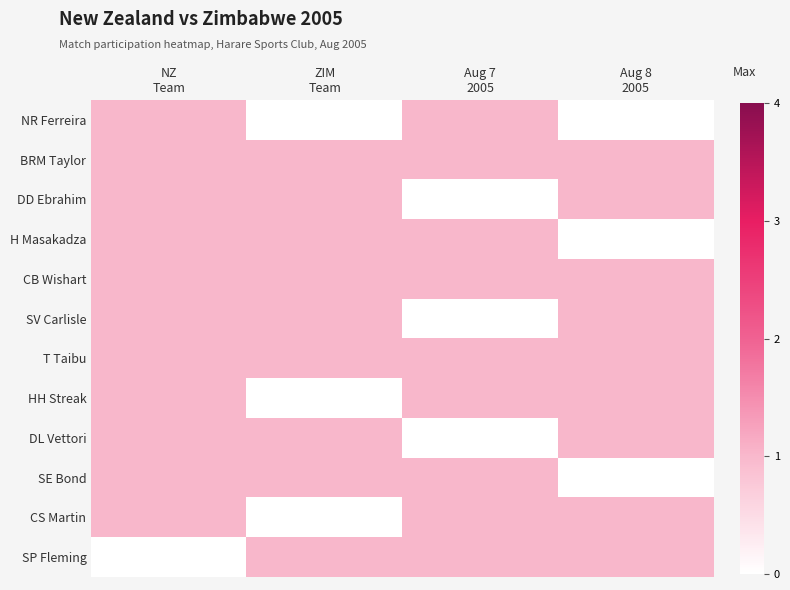

Reading right to left, extract all data points from this chart.

NR Ferreira: Aug 8
2005=0	Aug 7
2005=1	ZIM
Team=0	NZ
Team=1
BRM Taylor: Aug 8
2005=1	Aug 7
2005=1	ZIM
Team=1	NZ
Team=1
DD Ebrahim: Aug 8
2005=1	Aug 7
2005=0	ZIM
Team=1	NZ
Team=1
H Masakadza: Aug 8
2005=0	Aug 7
2005=1	ZIM
Team=1	NZ
Team=1
CB Wishart: Aug 8
2005=1	Aug 7
2005=1	ZIM
Team=1	NZ
Team=1
SV Carlisle: Aug 8
2005=1	Aug 7
2005=0	ZIM
Team=1	NZ
Team=1
T Taibu: Aug 8
2005=1	Aug 7
2005=1	ZIM
Team=1	NZ
Team=1
HH Streak: Aug 8
2005=1	Aug 7
2005=1	ZIM
Team=0	NZ
Team=1
DL Vettori: Aug 8
2005=1	Aug 7
2005=0	ZIM
Team=1	NZ
Team=1
SE Bond: Aug 8
2005=0	Aug 7
2005=1	ZIM
Team=1	NZ
Team=1
CS Martin: Aug 8
2005=1	Aug 7
2005=1	ZIM
Team=0	NZ
Team=1
SP Fleming: Aug 8
2005=1	Aug 7
2005=1	ZIM
Team=1	NZ
Team=0